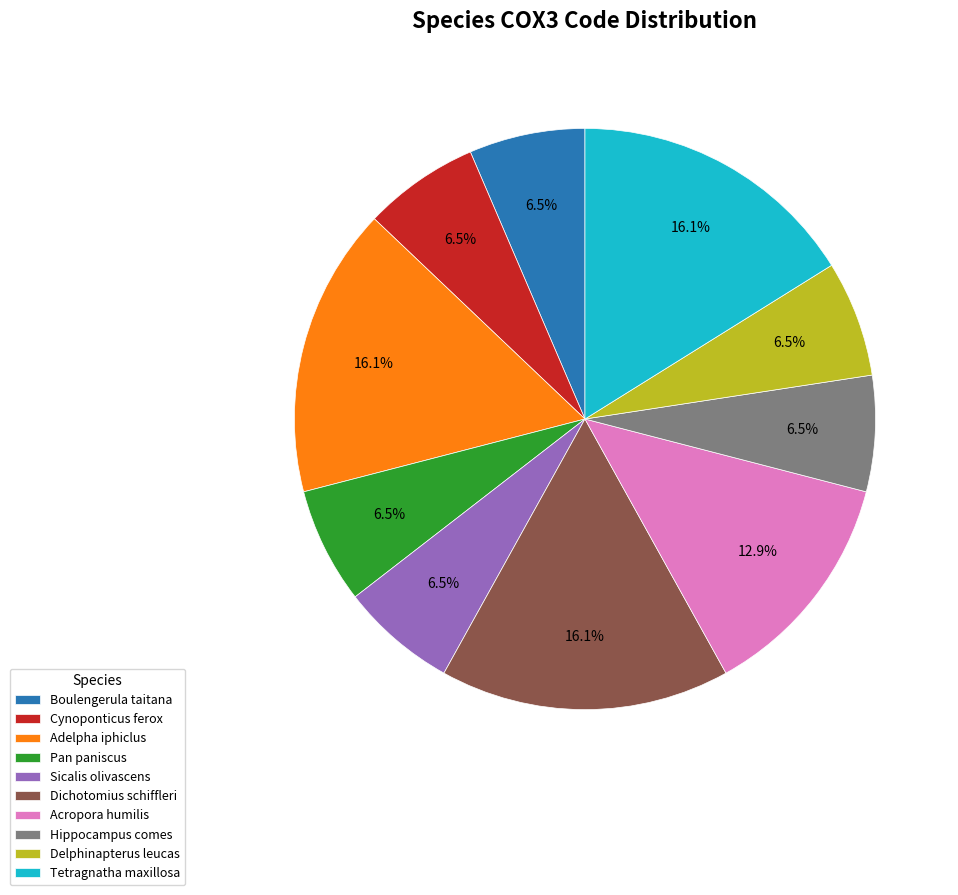

Count the number of slices in the pie.

10